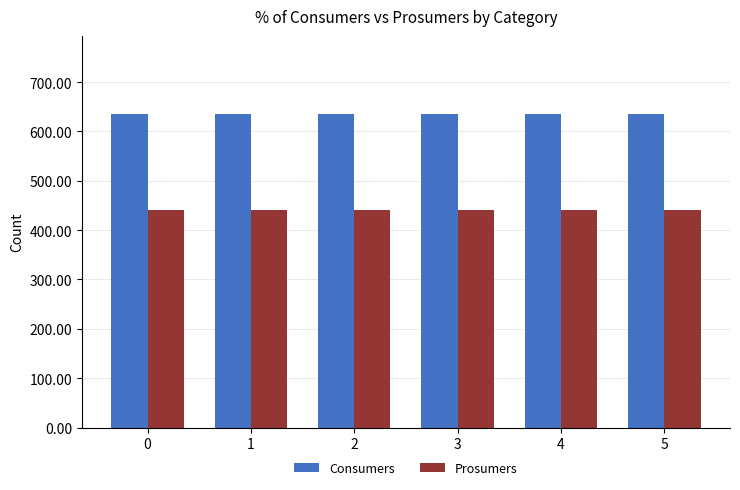

What is the sum of the Consumers values at 4 and 1?

1270